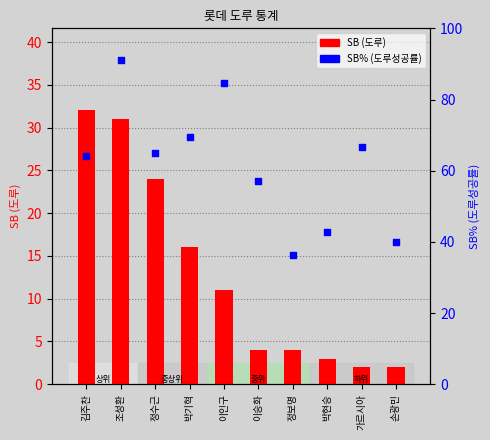

Which series has the largest Y range (max minus min)?

SB%